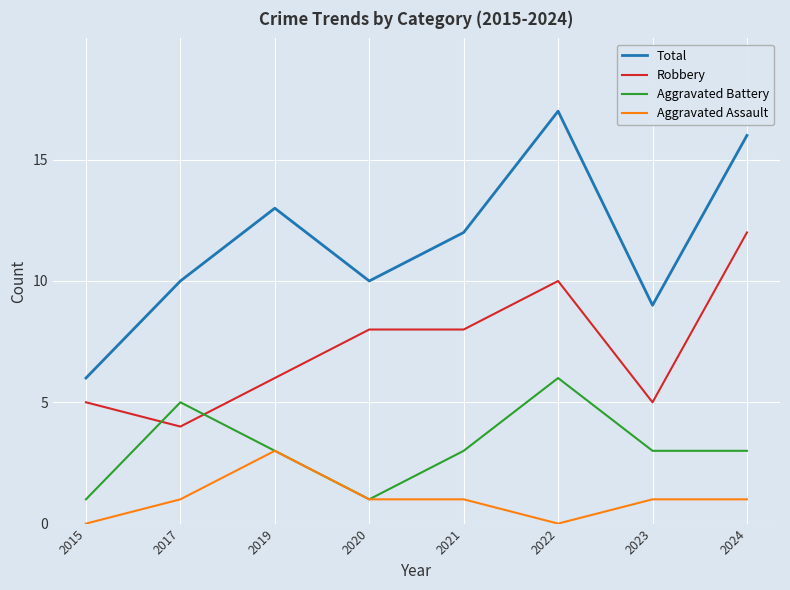

What is the total value across all series at 2020?

20